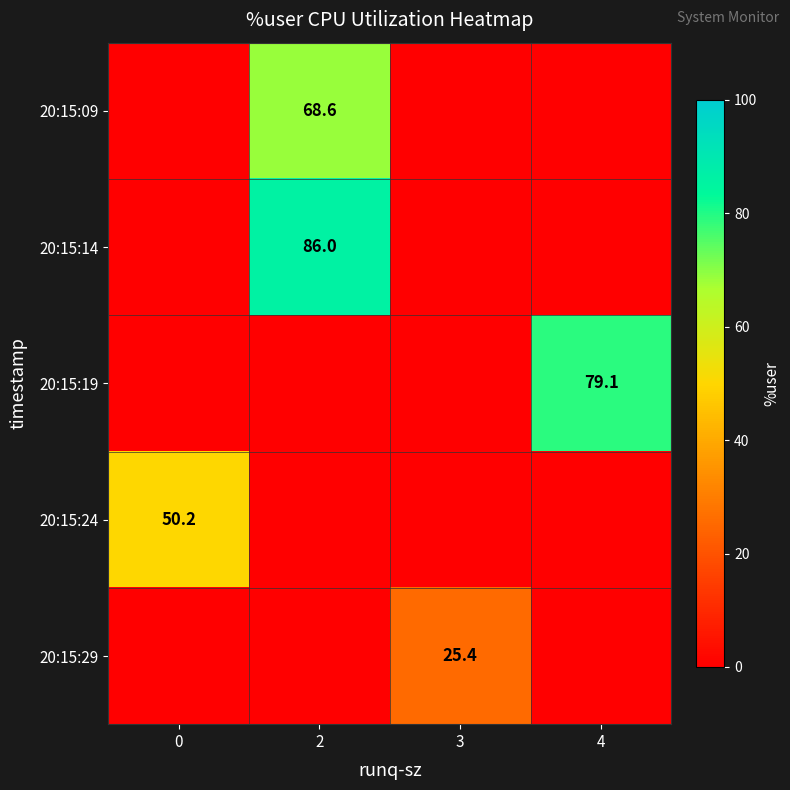

The value of 20:15:19 at 4 is 137.1. True or false?

False